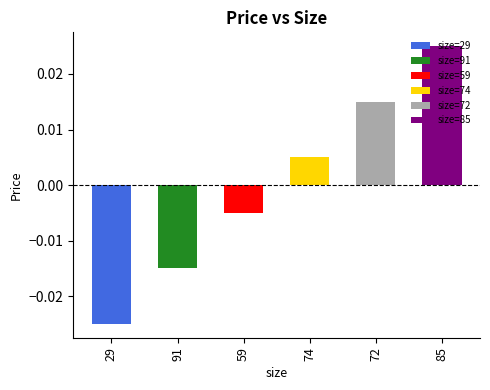

True or false: the data shows 106.9 at 29.

False